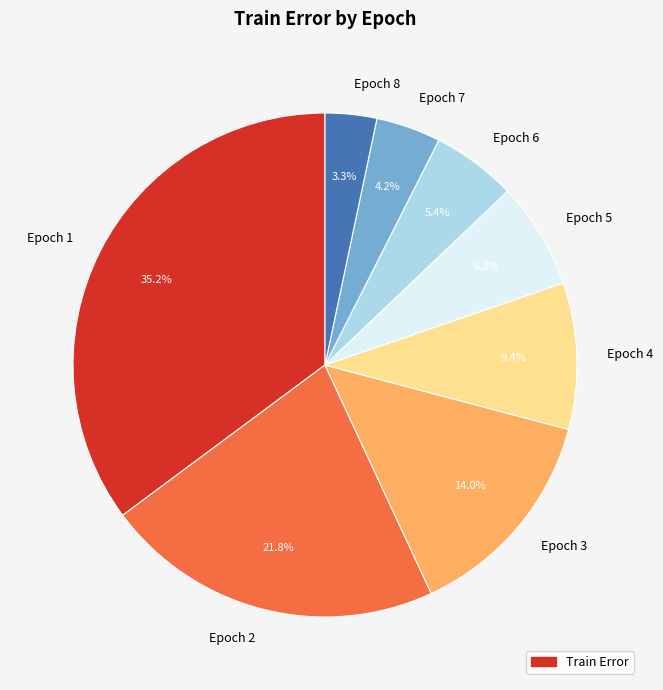

How much of the chart is everything except Epoch 5?

93.2%